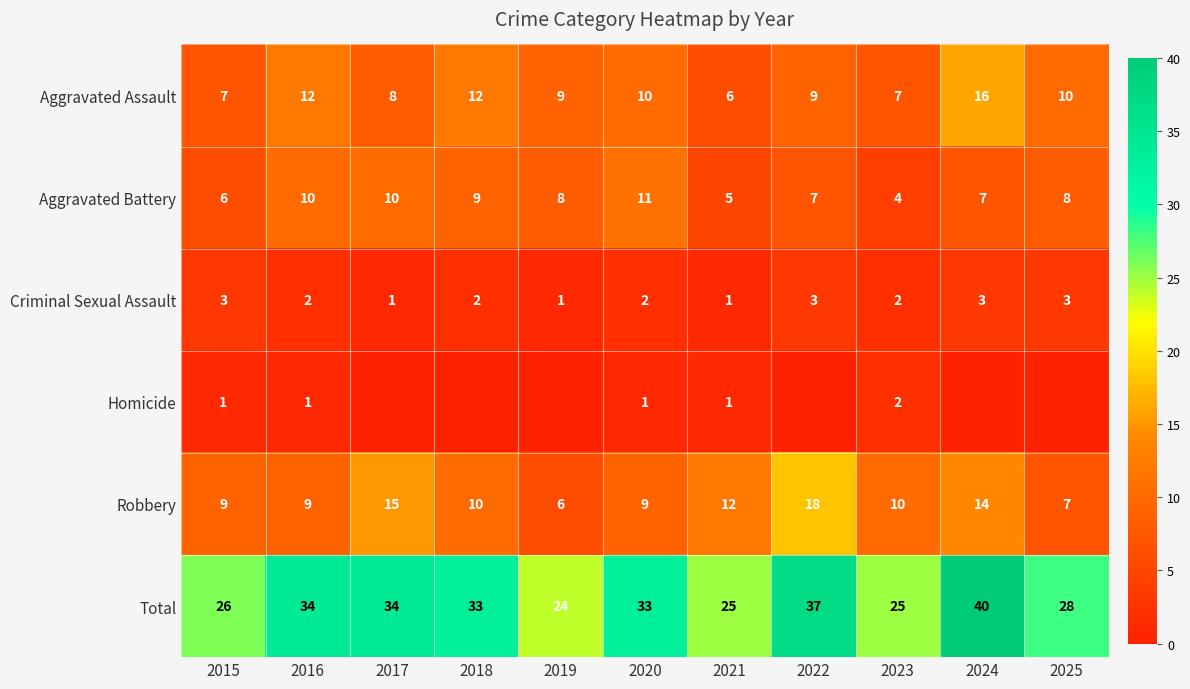

What is the highest value of the Total series?

40